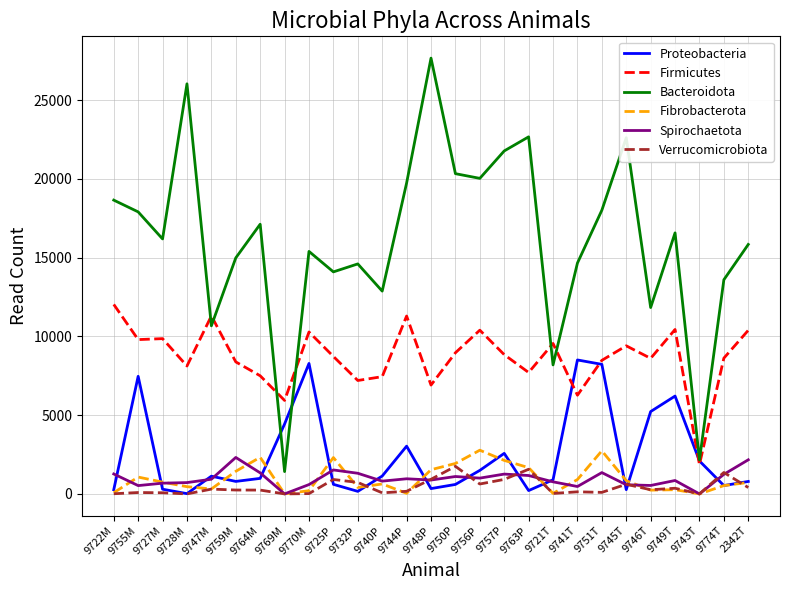

What is the sum of the Proteobacteria values at 9745T and 9725P?

879